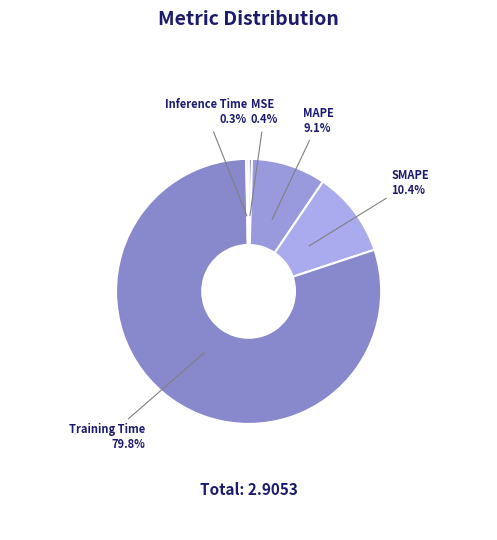

How many slices are in this pie chart?

5